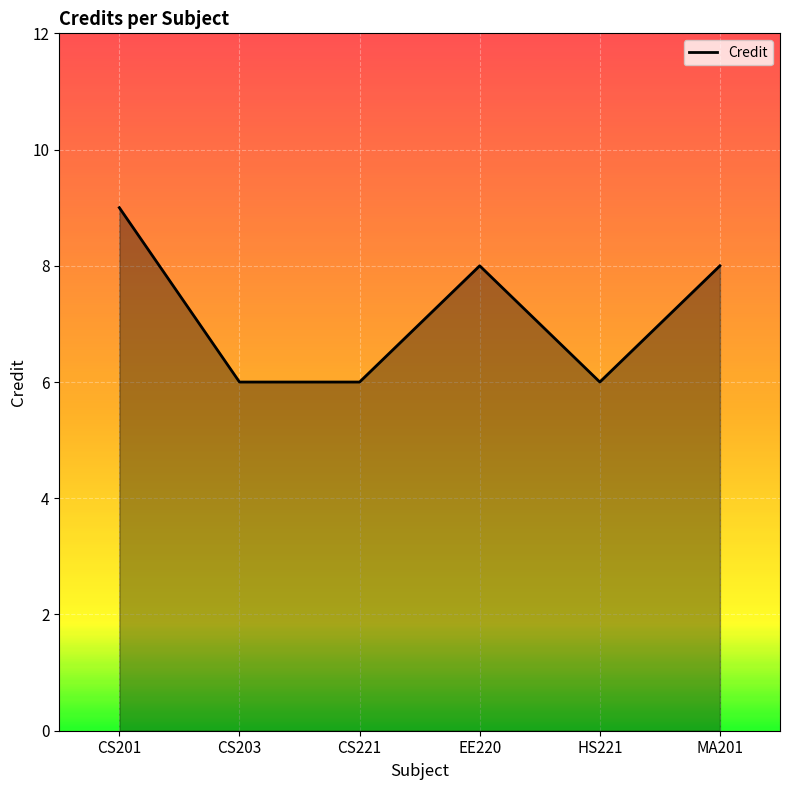

Where is the first local maximum?

EE220